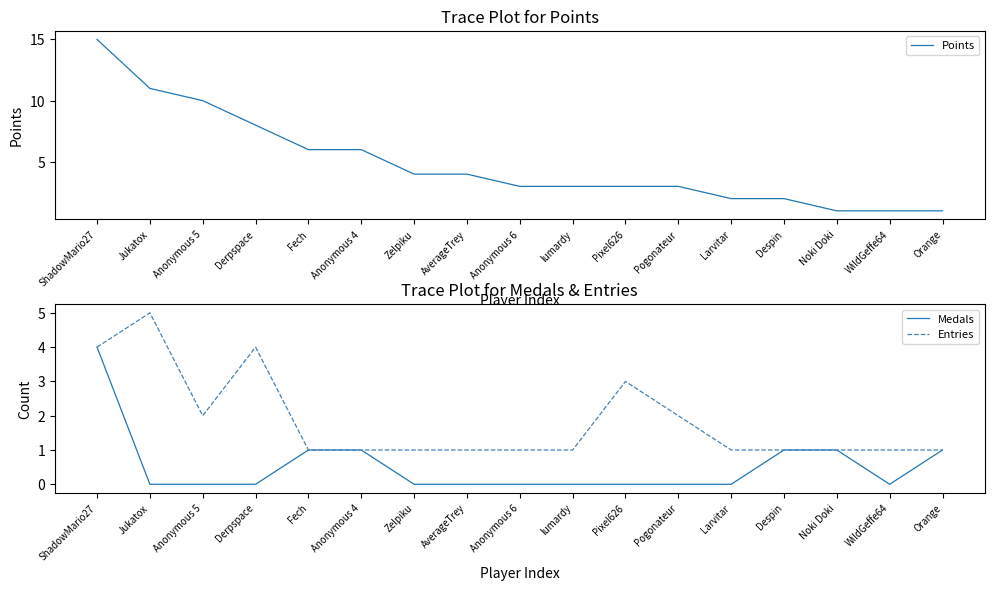

Count the Medals values in the range 0 to 1.

16